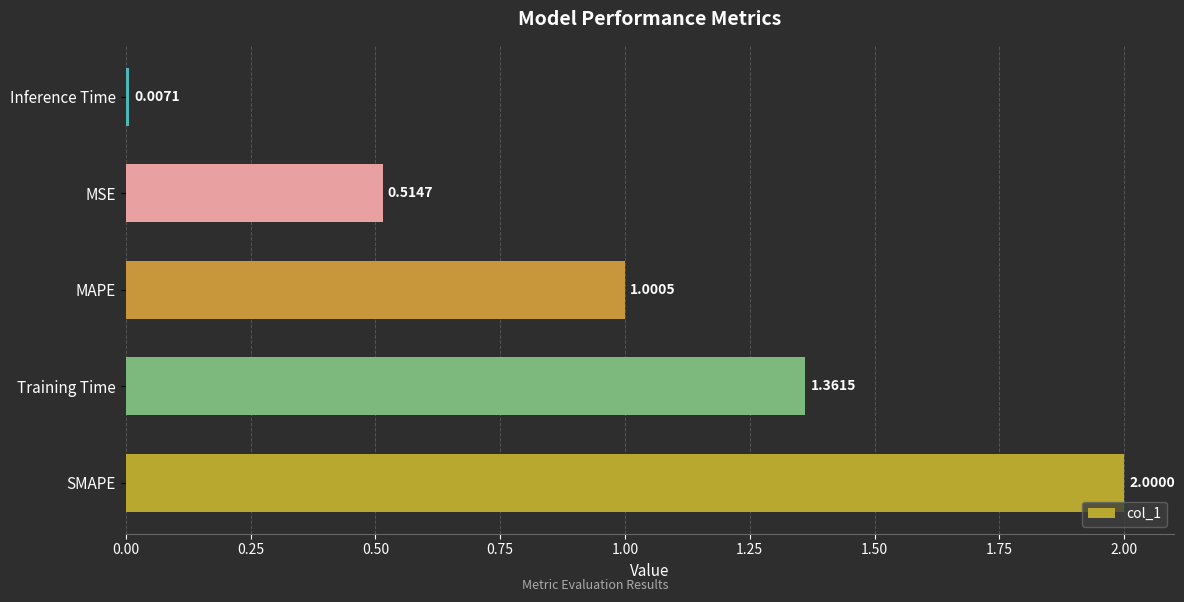

What is the ratio of the value at MSE to the value at SMAPE?

0.3